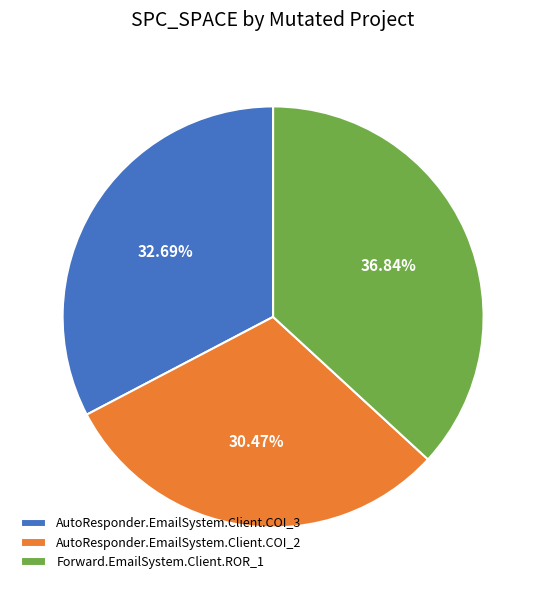

True or false: AutoResponder.EmailSystem.Client.COI_2 accounts for 30% of the total.

True